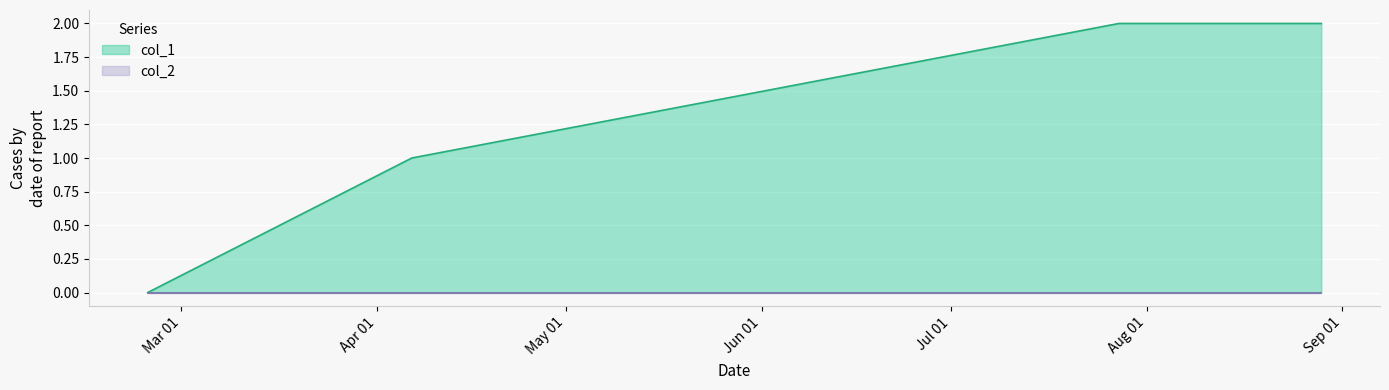

Which series has the largest total across all categories?

col_1